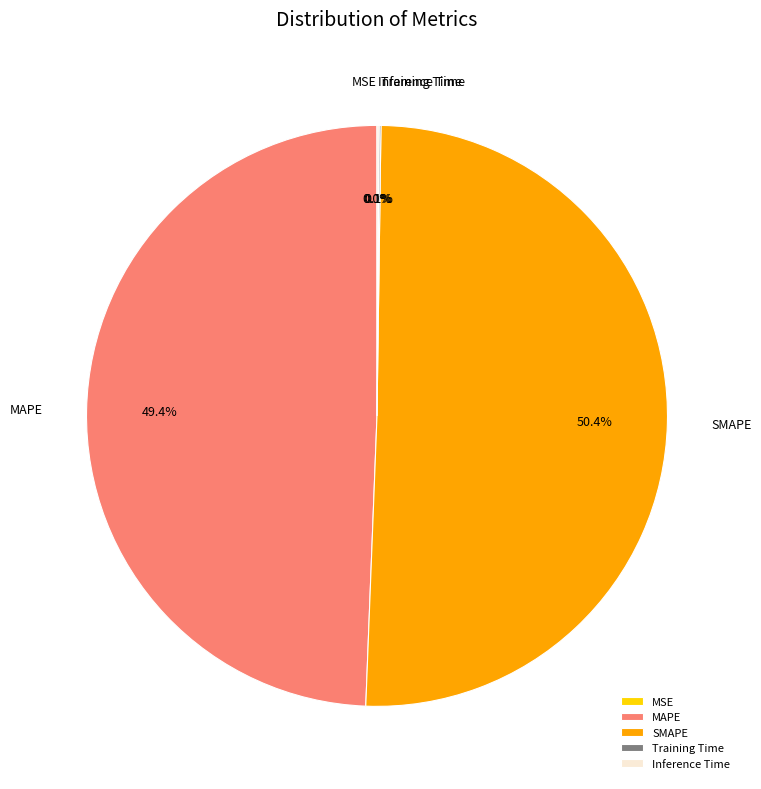

What is the largest slice in the pie chart?

SMAPE